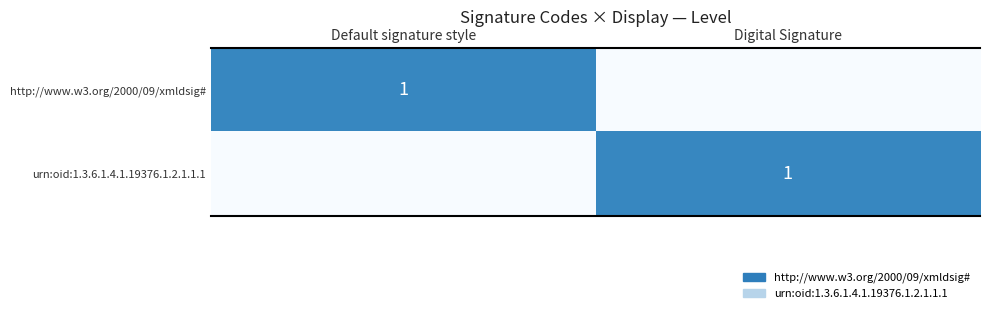

What is the total value across all series at Digital Signature?

1